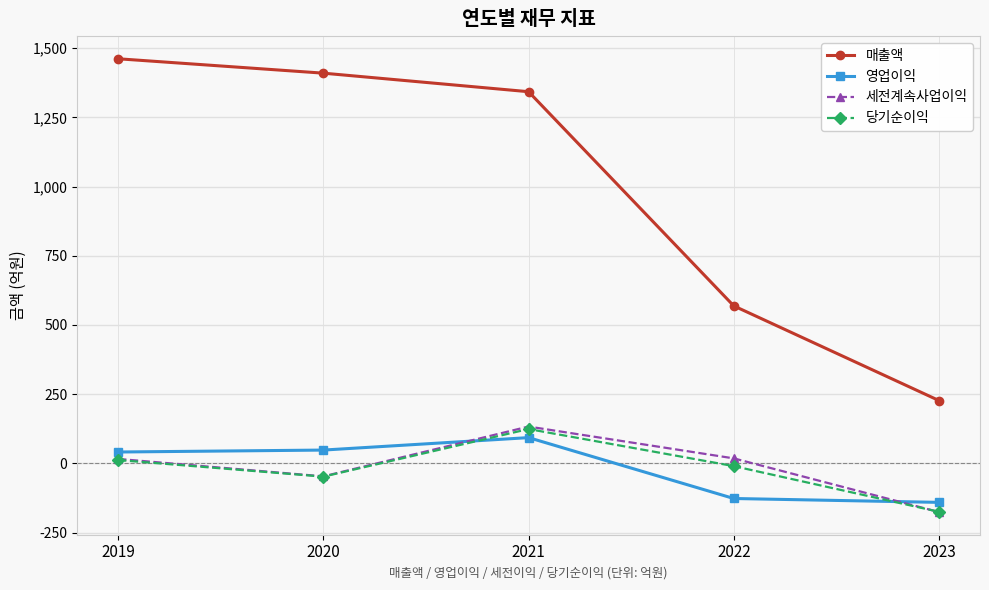

What is the sum of all 세전계속사업이익 values?

-56